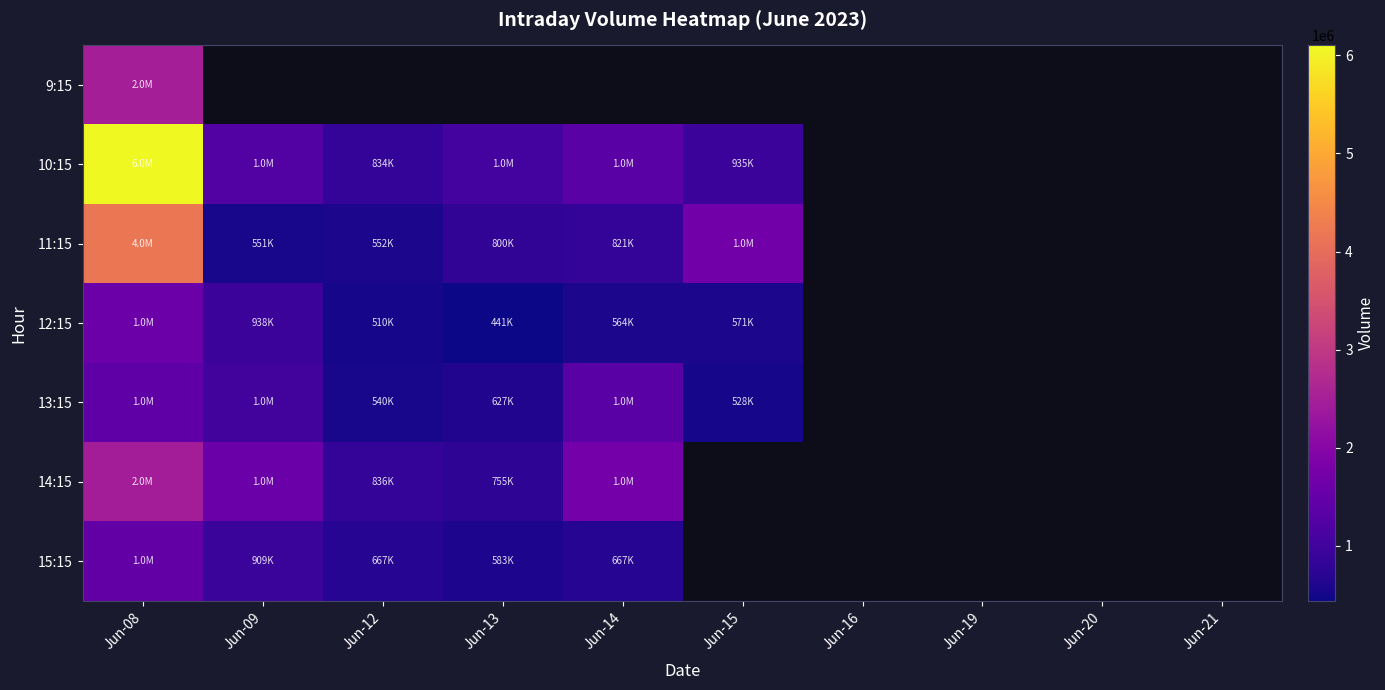

How many values in 15:15 are above zero?

5